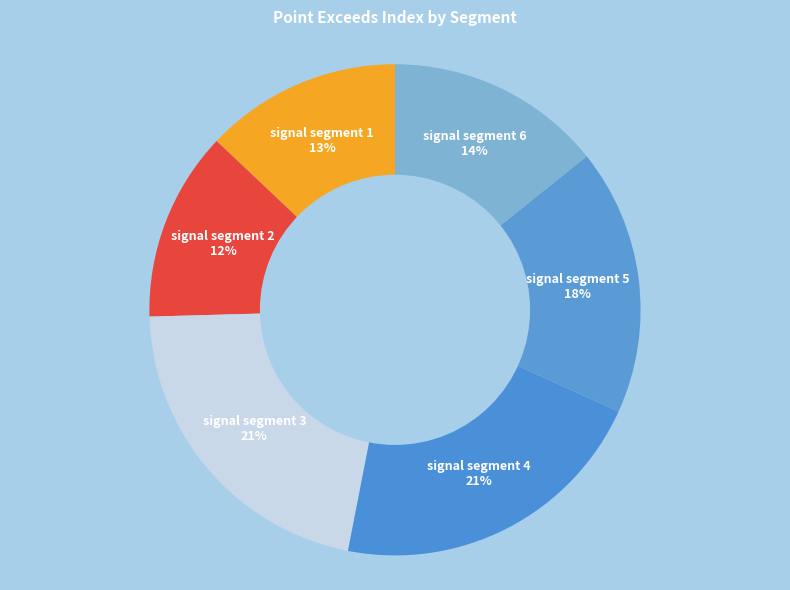

Combined, do signal segment 5 18% and signal segment 1 13% account for over 50%?

No